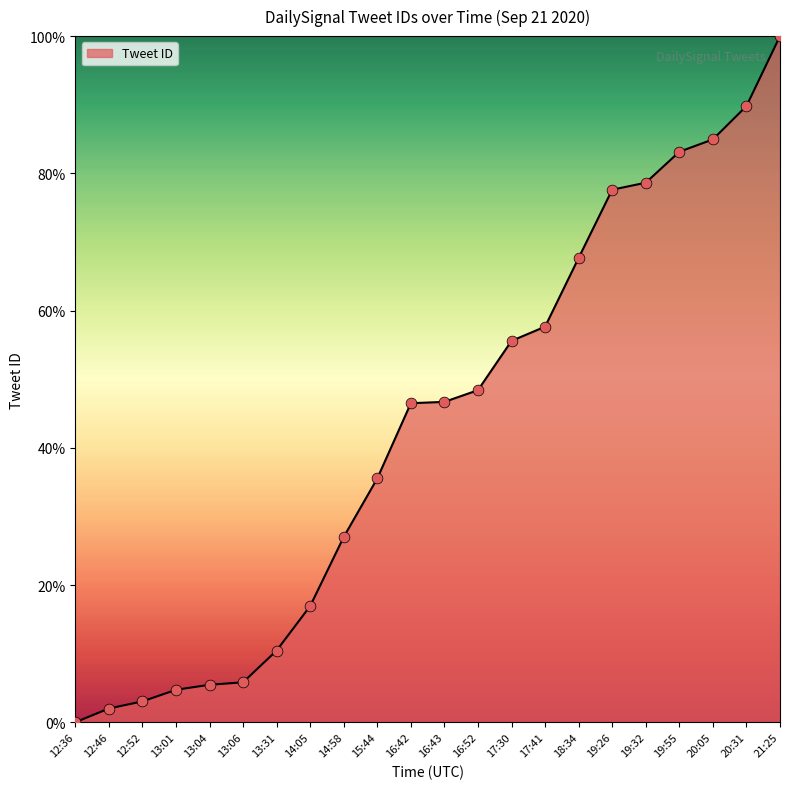

What is the change in value from 18:34 to 19:26?

+9.9